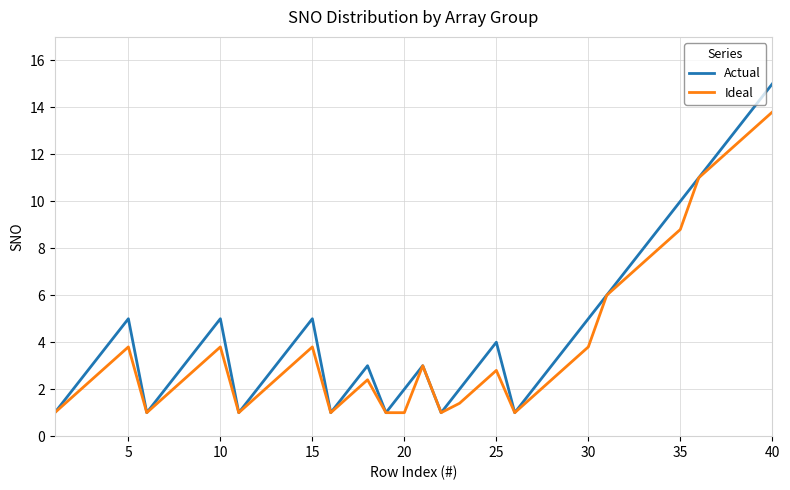

What is the minimum value for Ideal?

1.0